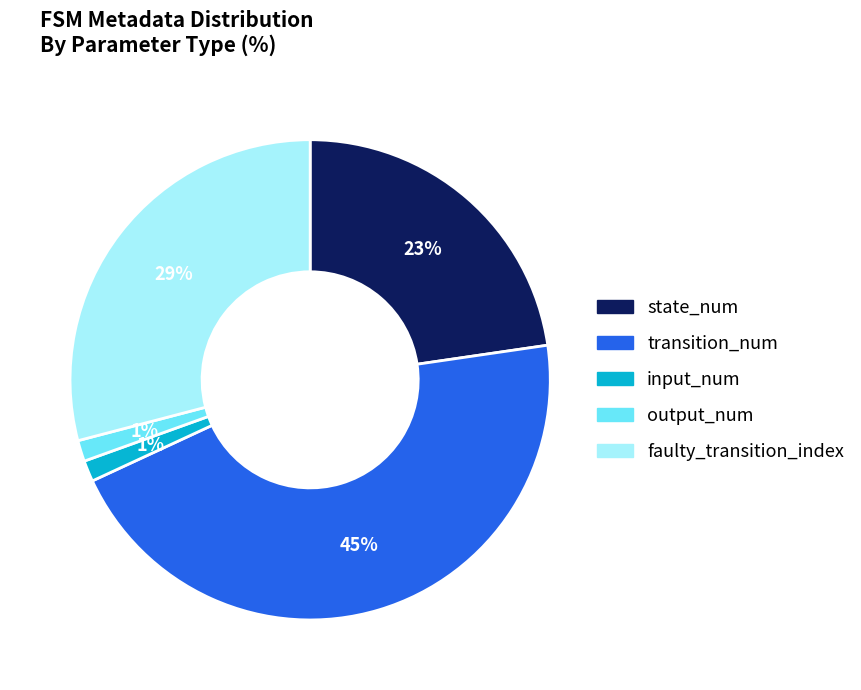

To the nearest percent, what is the difference between the largest and smallest slice percentages?

44%